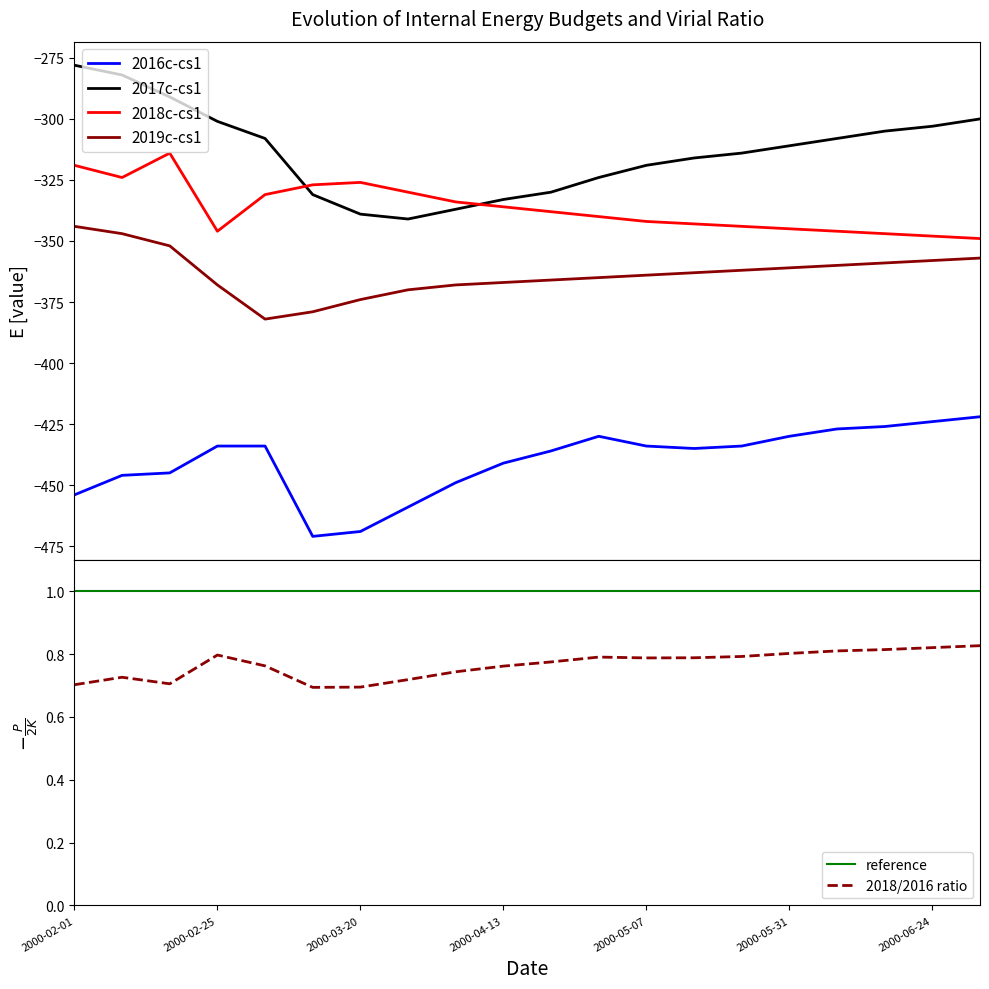

At which category is the sum across all series the highest?

2000-02-01